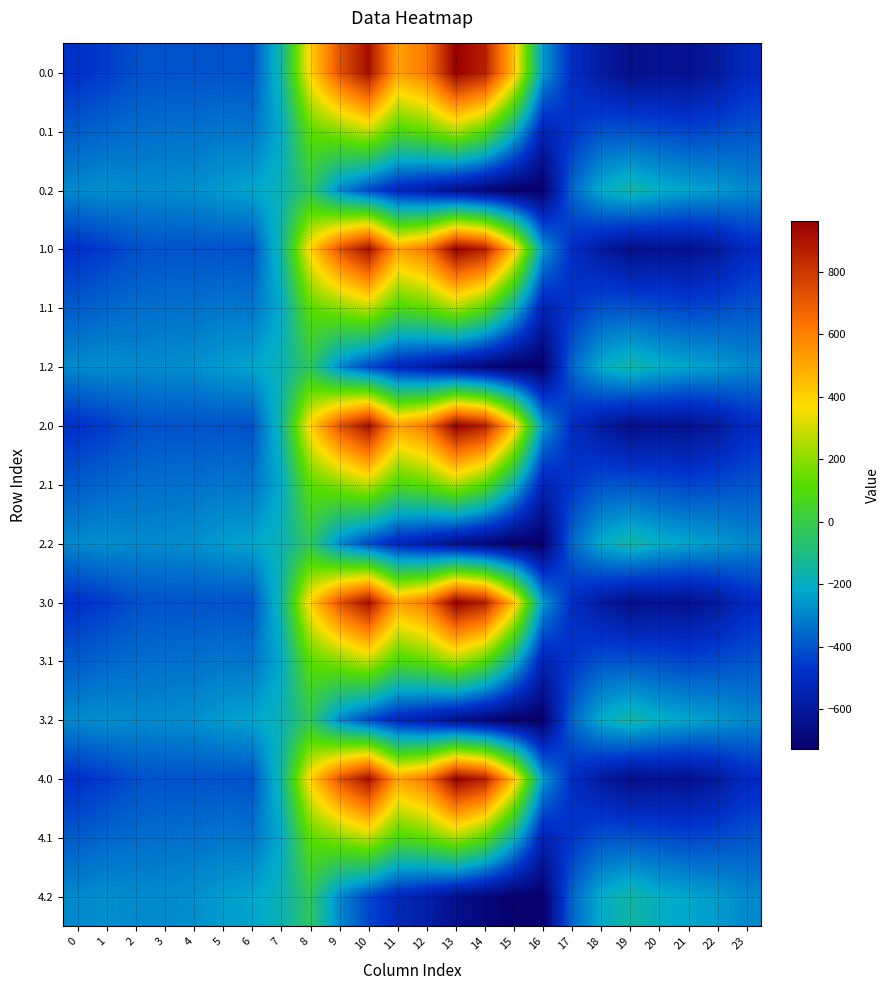

At which category is the sum across all series the highest?

10